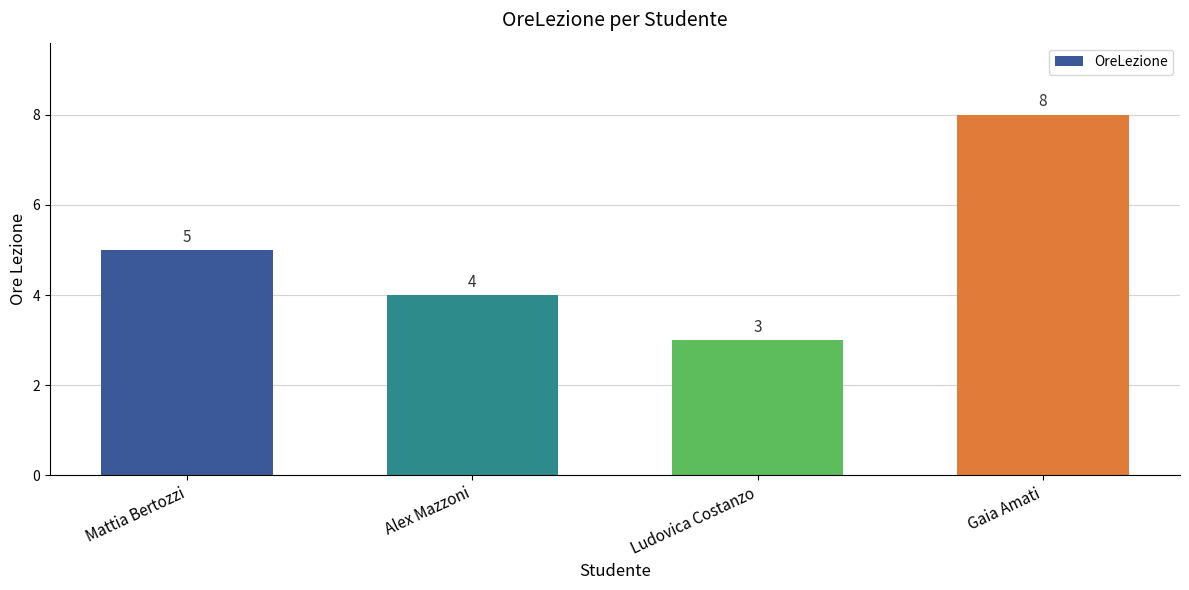

What is the smallest value displayed?

3